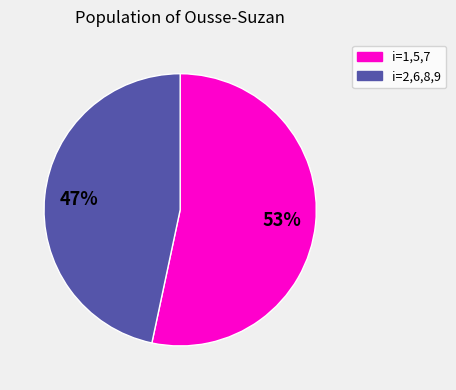

Is there any slice that represents more than half of the pie?

Yes